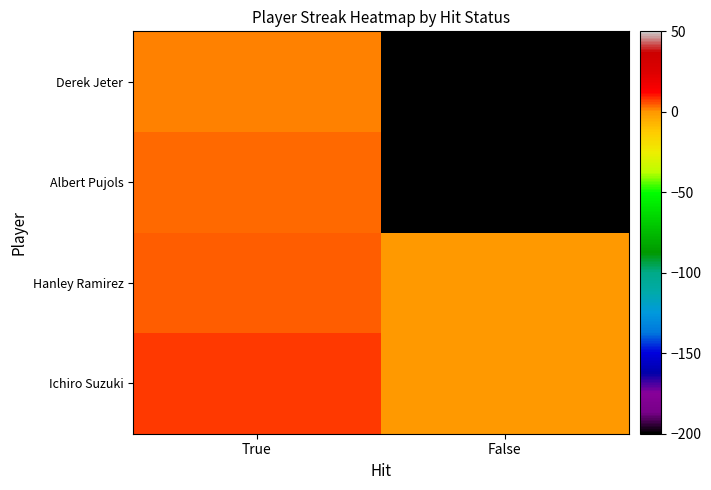

What is the difference between the highest and lowest values at True?

6